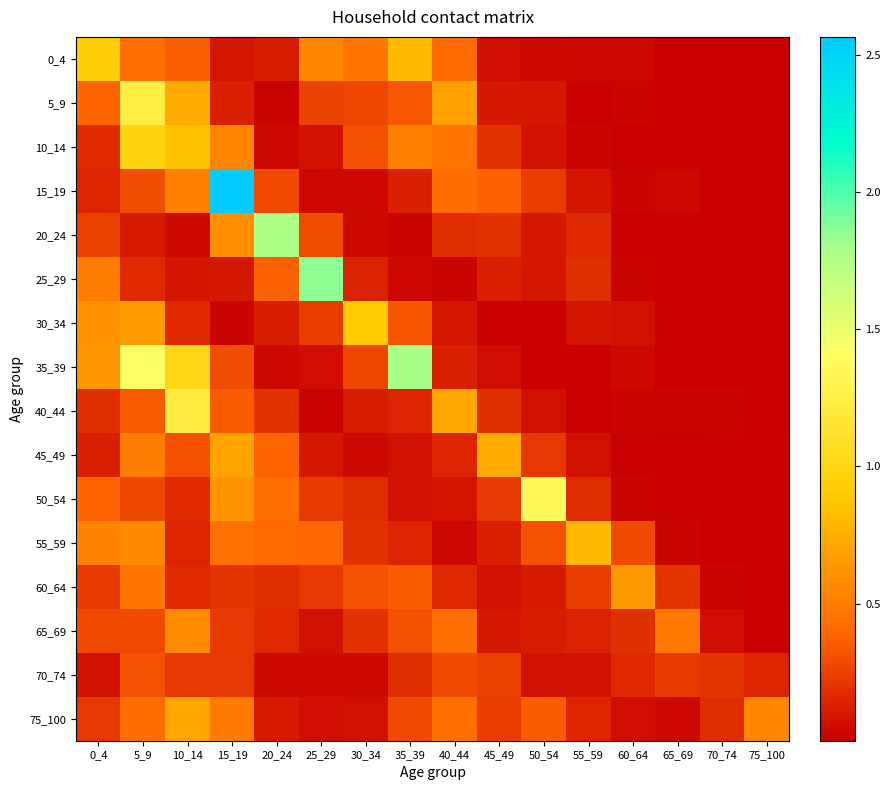

Between 0_4 and 75_100, which series saw the biggest shift?

0_4